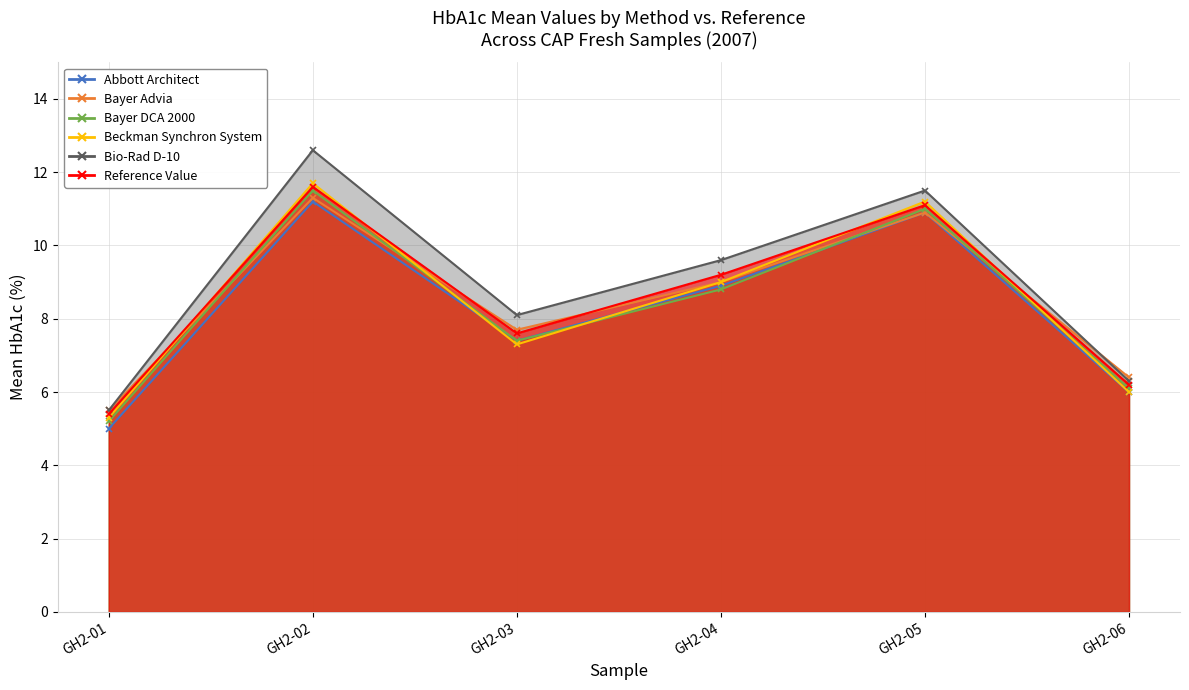

What is the value of the Bayer Advia point at the 2nd from the left?

11.3